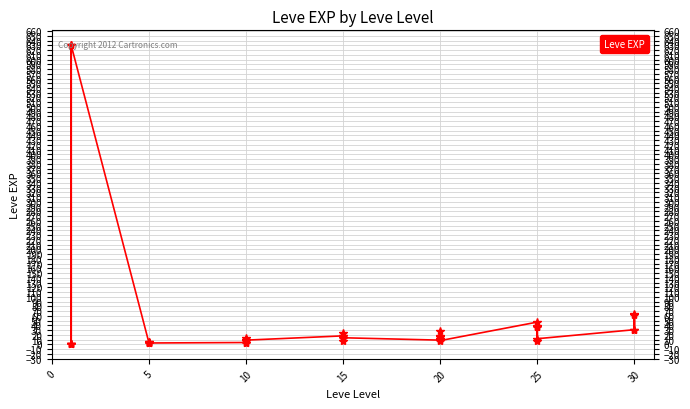

True or false: the data shows 47 at 25.

True